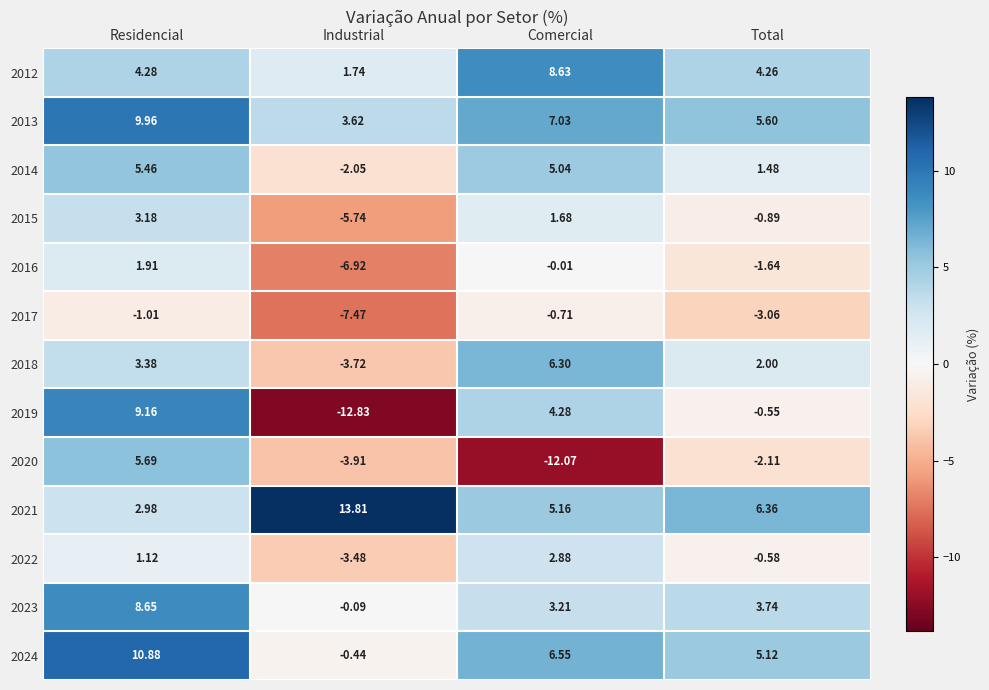

Where does the 2021 series first go above 6?

Industrial